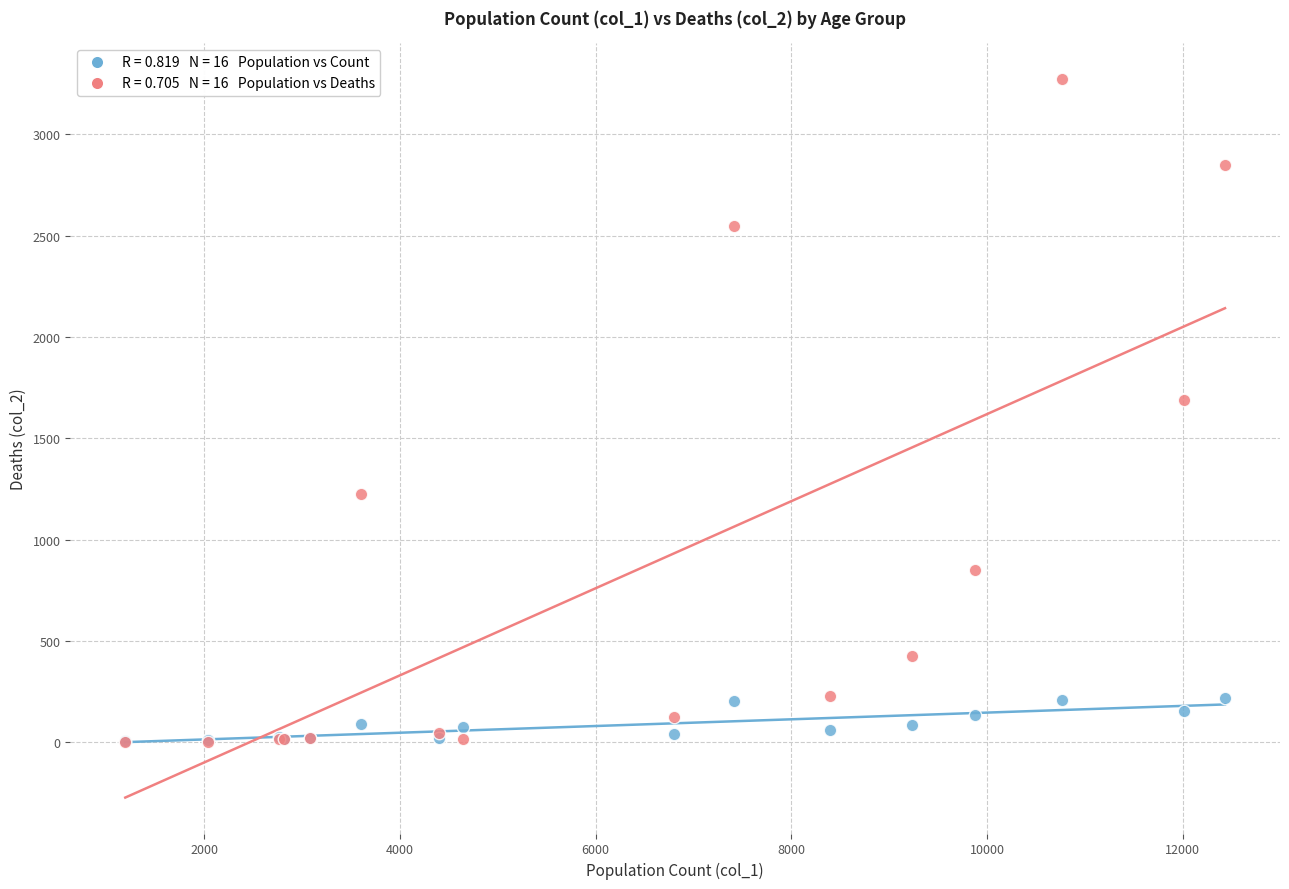

Across all series, what Y value is closest to 1638?

1690